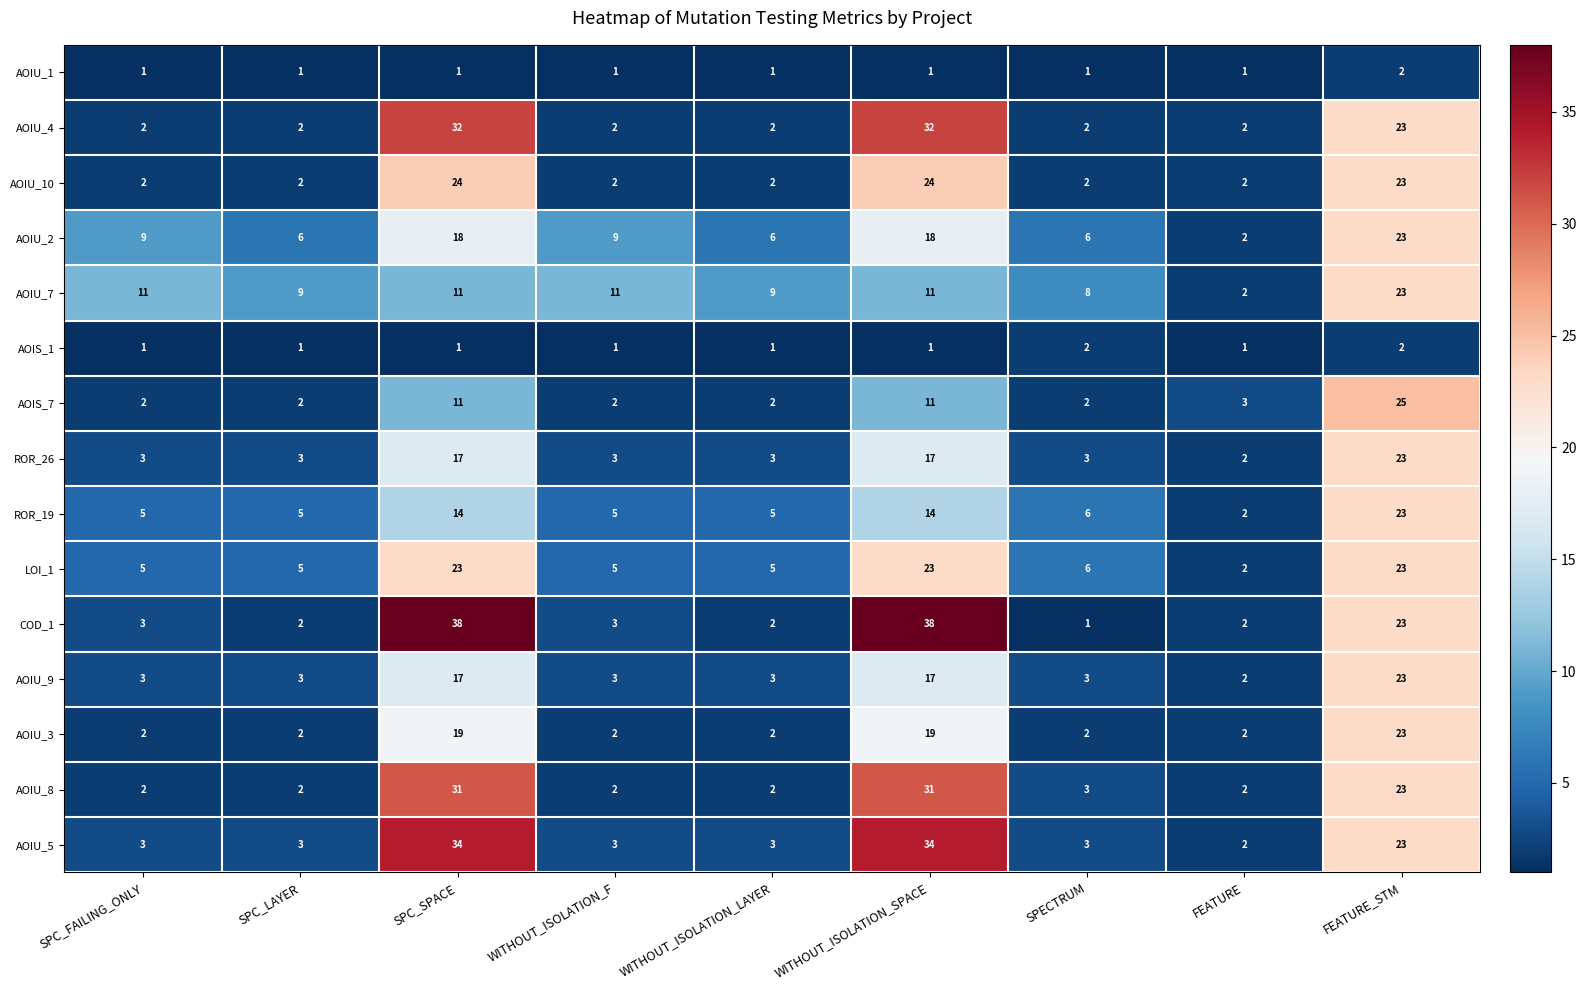

What is the highest value of the COD_1 series?

38